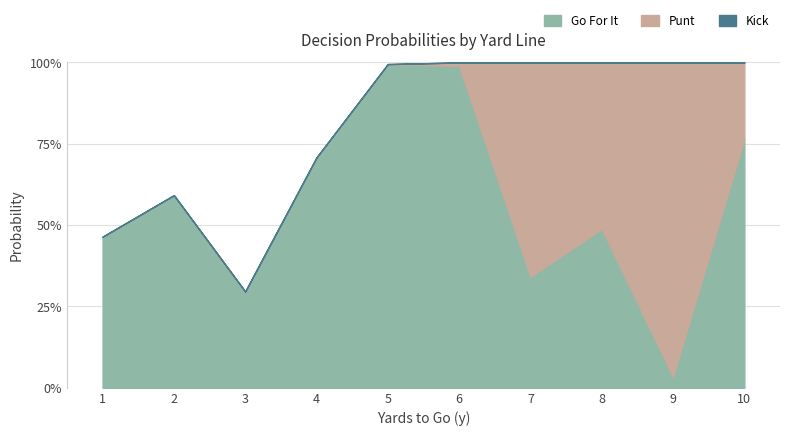

Is it true that gofor equals 0.8 at 8?

False